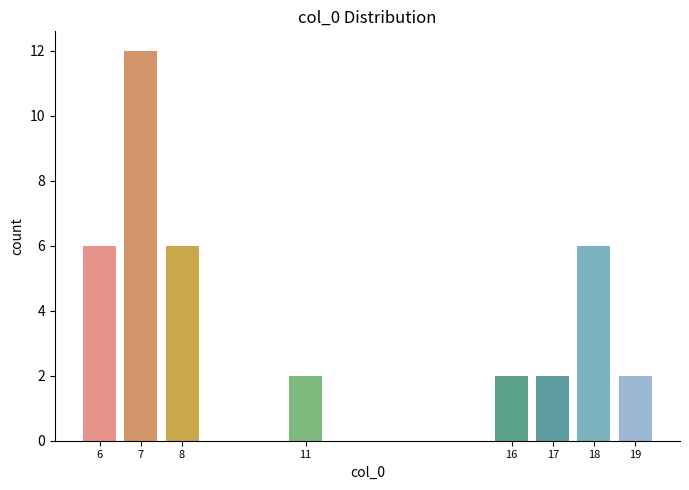

Reading left to right, what are all the values shown in this chart?

6	12	6	2	2	2	6	2